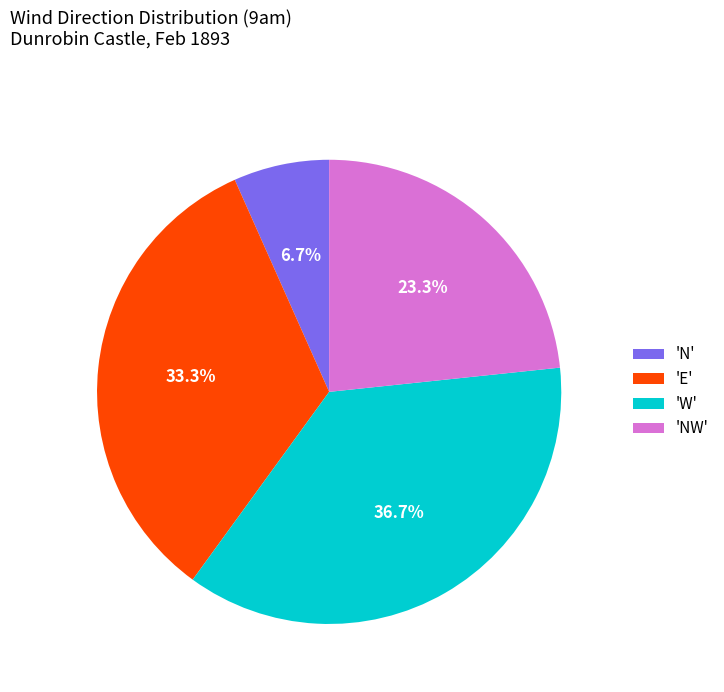

What is the largest slice in the pie chart?

'W'